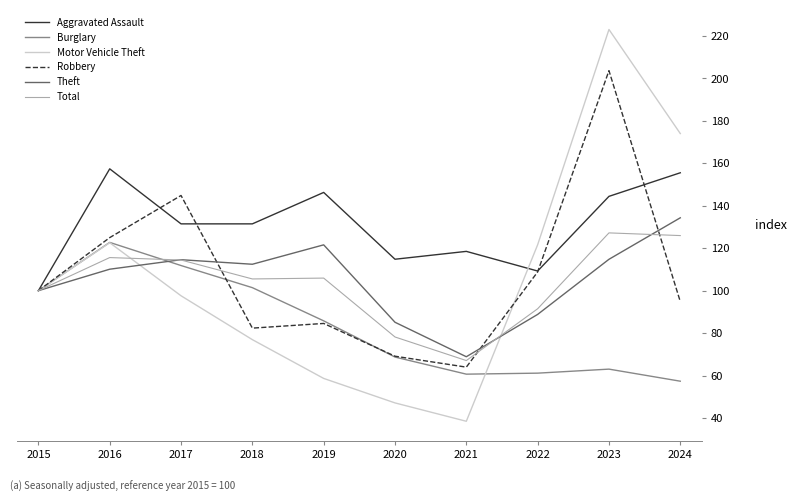

Rank the series at 2024 from lowest to highest value.

Burglary, Robbery, Total, Theft, Aggravated Assault, Motor Vehicle Theft